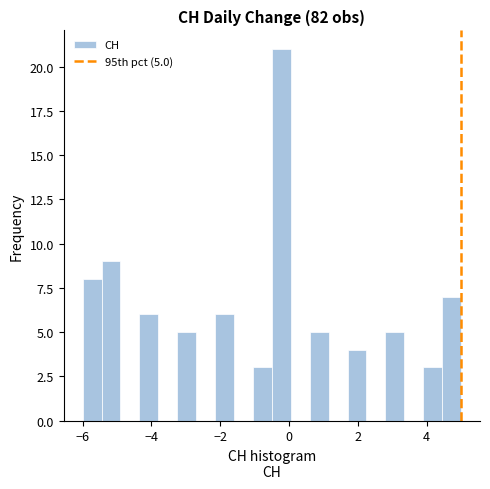

Read against the x-axis, roughly where is the centre of the tallest bar?

-0.2